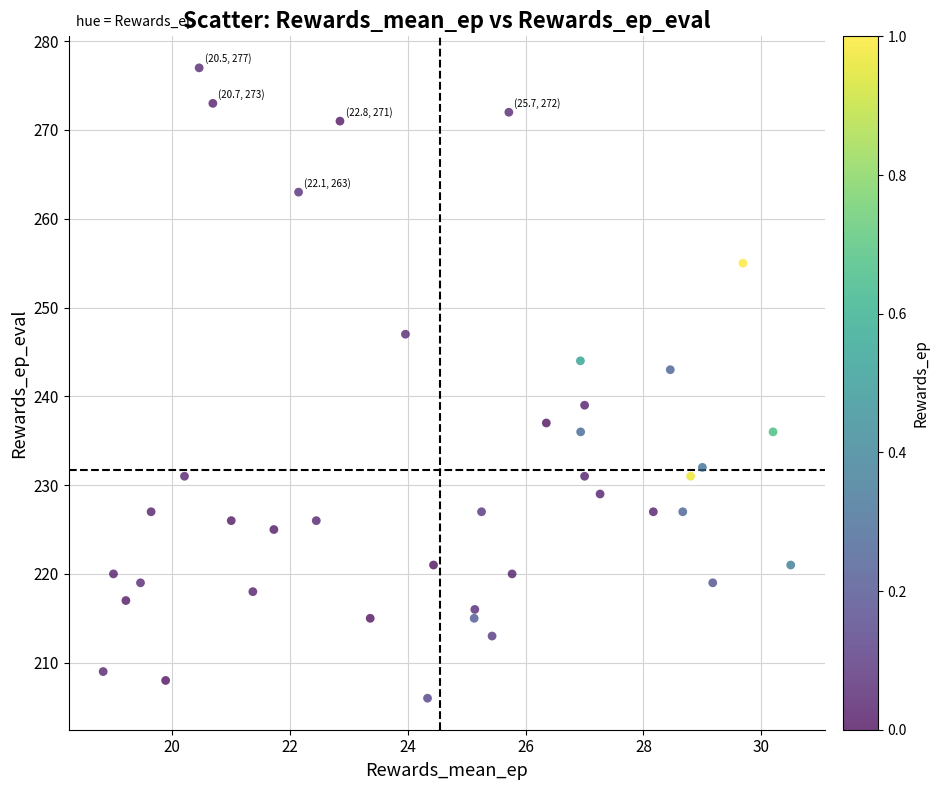

What is the range of Y values (max minus min)?

71